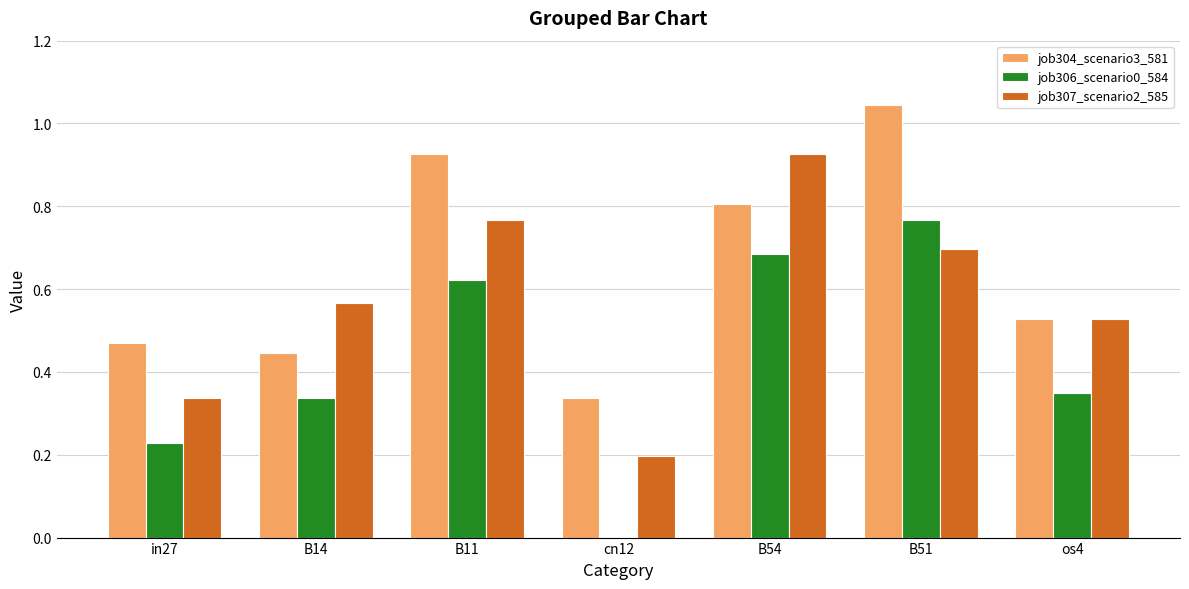

What is the sum of the job307_scenario2_585 values at B14 and B51?

1.3